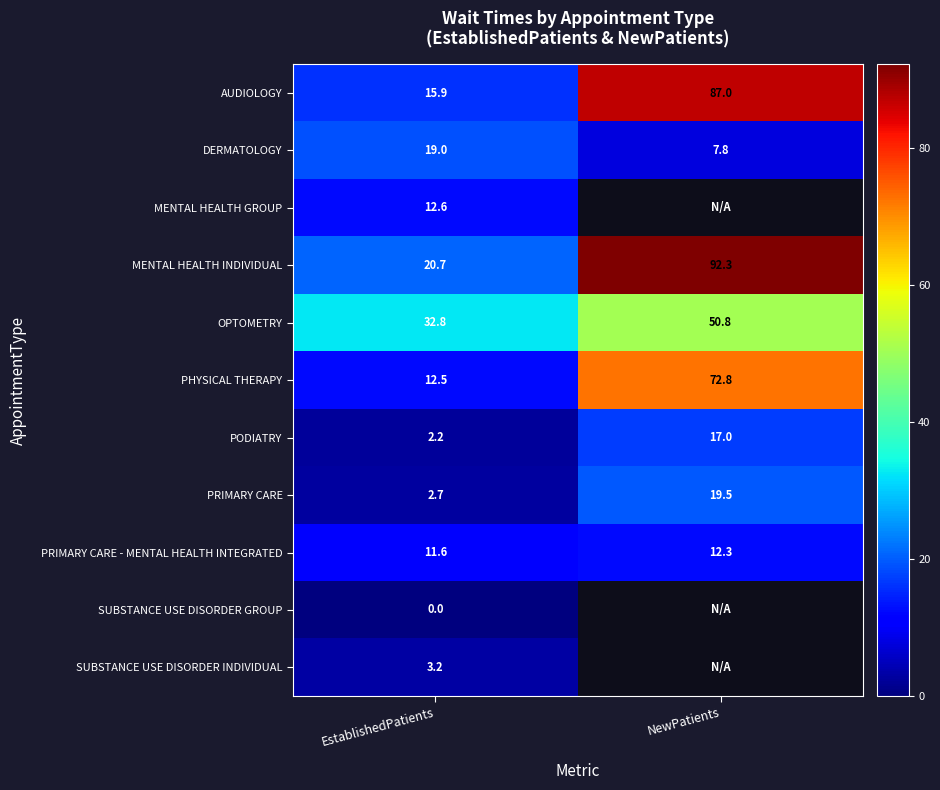

The value of PRIMARY CARE - MENTAL HEALTH INTEGRATED at EstablishedPatients is 11.6. True or false?

True